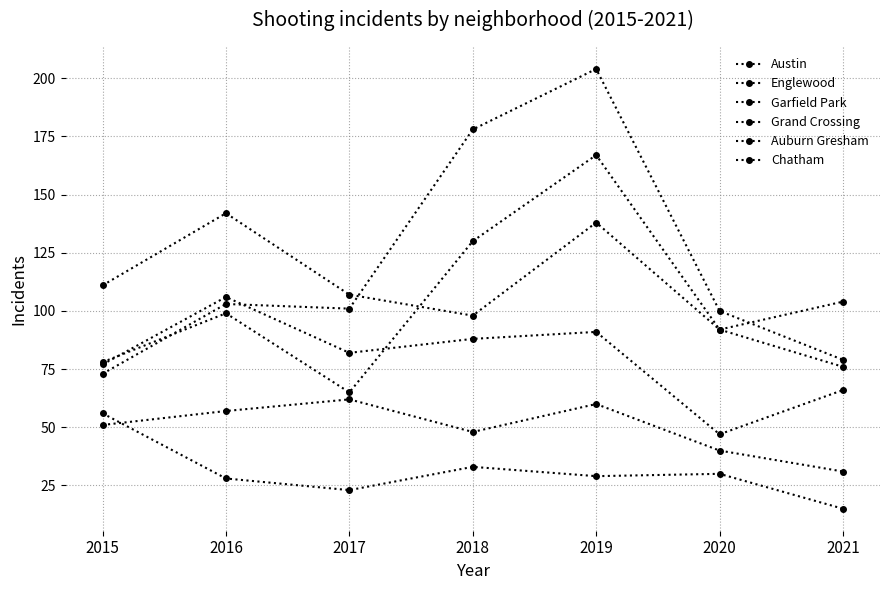

Count the number of categories in the chart.

7